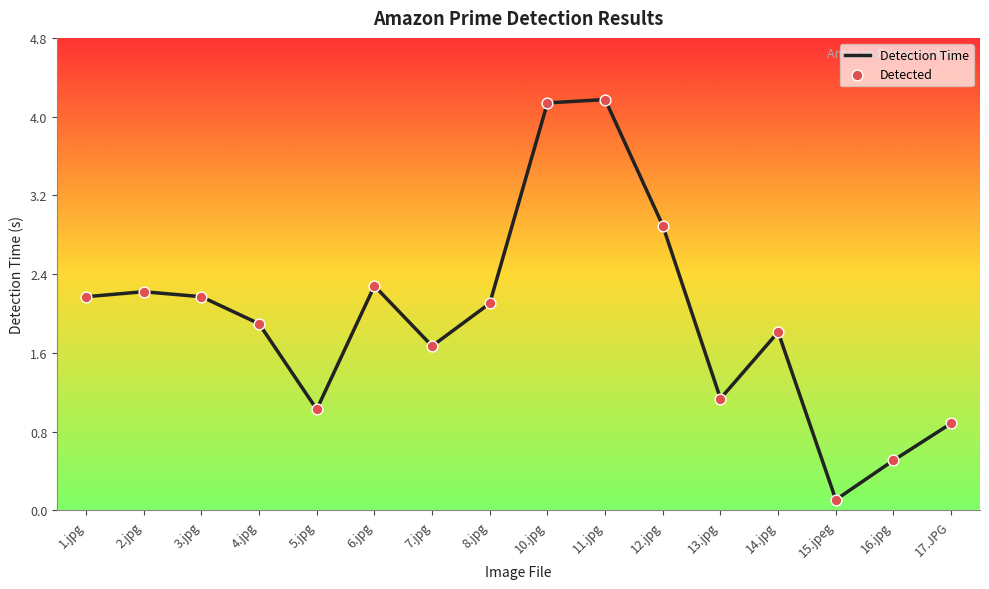

Which has a higher value, 6.jpg or 7.jpg?

6.jpg